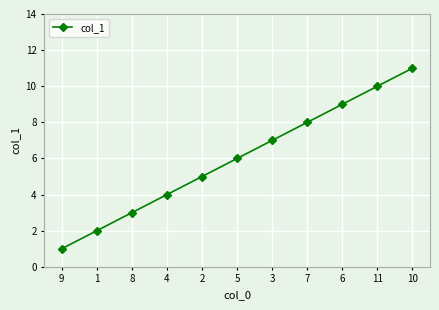

List the labels in order of value, largest first.

10, 11, 6, 7, 3, 5, 2, 4, 8, 1, 9